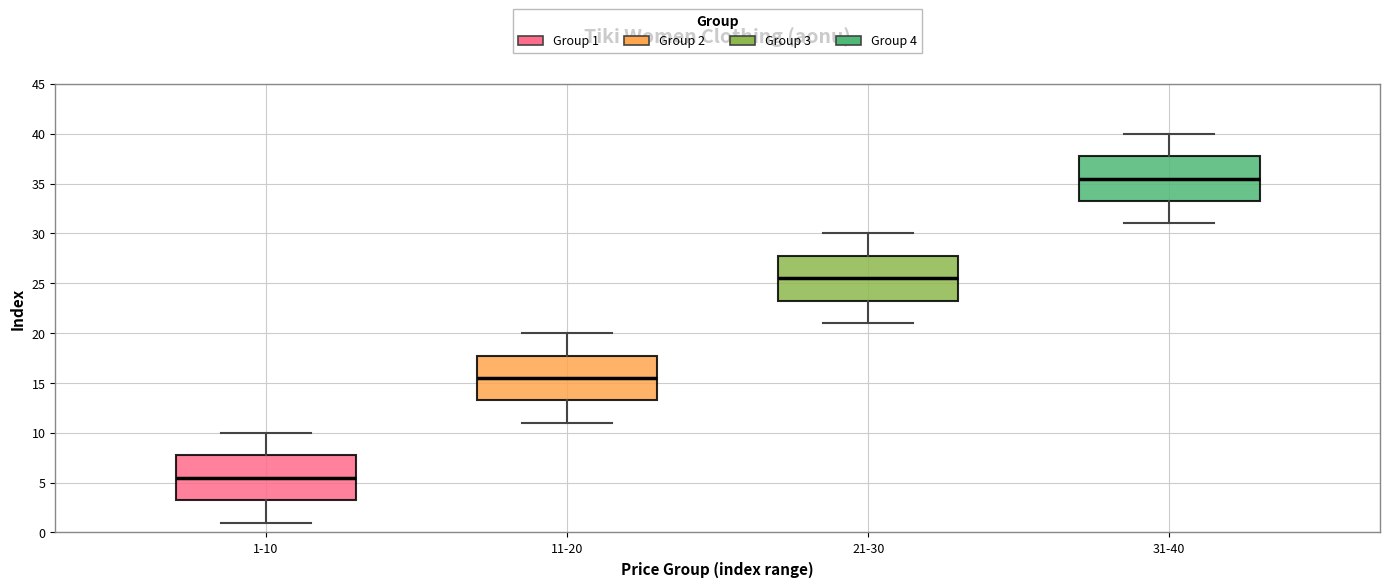

Where does the median line of the box for 1-10 sit on the y-axis? The values are not printed on the chart, so give them approximately, as read against the axis.

5.5